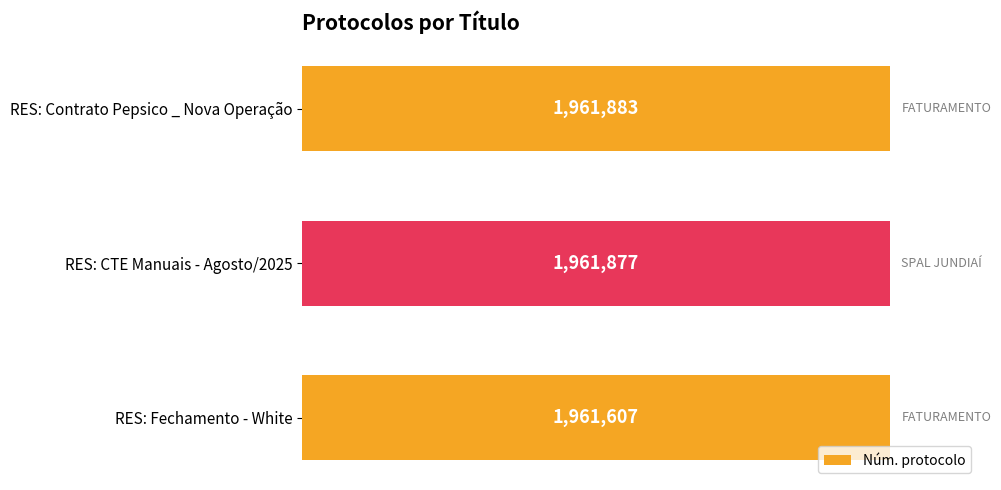

Between RES: Contrato Pepsico _ Nova Operação and RES: CTE Manuais - Agosto/2025, which is larger?

RES: Contrato Pepsico _ Nova Operação